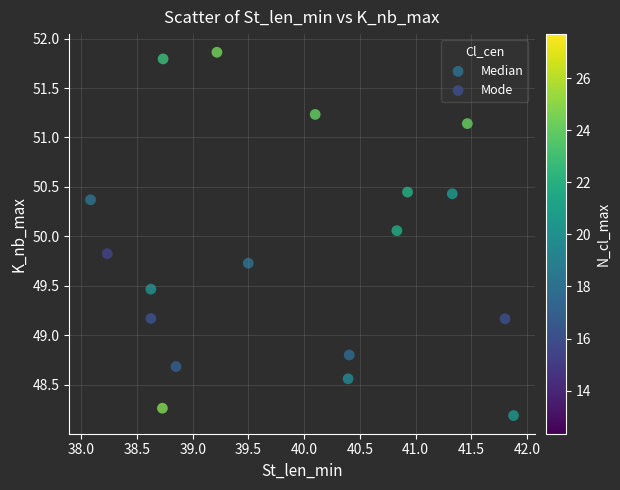

Which series reaches the minimum Y coordinate?

Mode